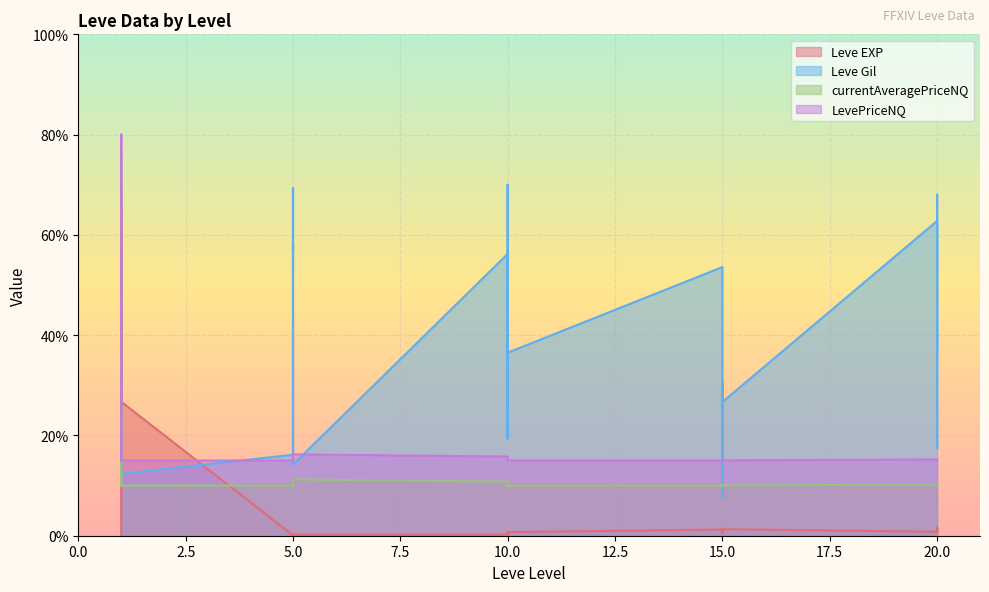

Reading left to right, transcribe all the data shown in this chart.

Leve EXP: 0.1	39.0	45.5	26.7	65.0	26.7	0.1	0.4	0.1	0.1	0.1	0.2	0.2	0.2	0.7	0.3	0.2	0.7	1.2	0.5	1.4	0.9	0.8	1.3	0.8	0.9	1.3	1.6	0.9	1.6
Leve Gil: 32.6	12.4	12.4	12.4	12.4	12.4	16.2	23.4	58.2	56.9	69.3	14.2	56.2	19.4	70.0	55.6	19.4	36.5	53.6	16.2	22.7	7.6	30.6	26.7	62.8	17.5	49.6	68.0	37.2	42.4
currentAveragePriceNQ: 10.2	11.0	75.0	10.0	10.0	10.0	10.0	10.4	10.0	10.2	10.0	11.2	10.8	10.0	10.0	10.1	10.0	10.0	10.0	10.0	10.2	10.0	10.0	10.0	10.2	10.2	10.0	10.0	10.0	10.0
LevePriceNQ: 15.2	16.0	80.0	15.0	15.0	15.0	15.0	15.4	15.0	15.2	15.0	16.2	15.8	15.0	15.0	15.1	15.0	15.0	15.0	15.0	15.2	15.0	15.0	15.0	15.2	15.2	15.0	15.0	15.0	15.0